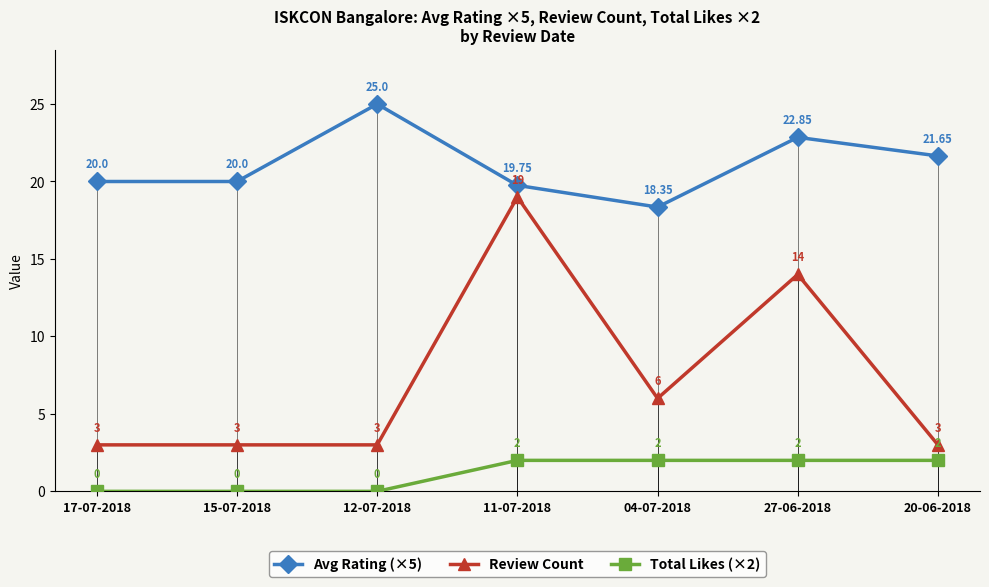

What is the sum of the Avg Rating (×5) values at 15-07-2018 and 12-07-2018?

45.0